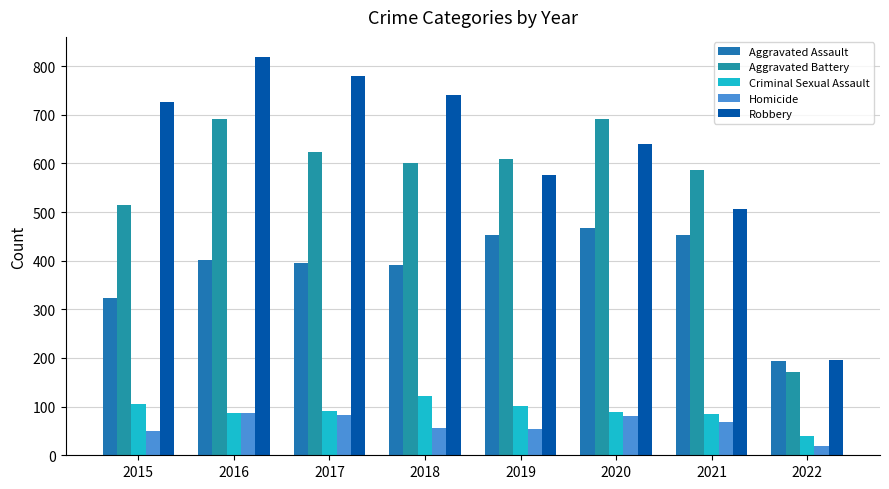

What is the difference between the maximum and minimum values in the Homicide series?

68